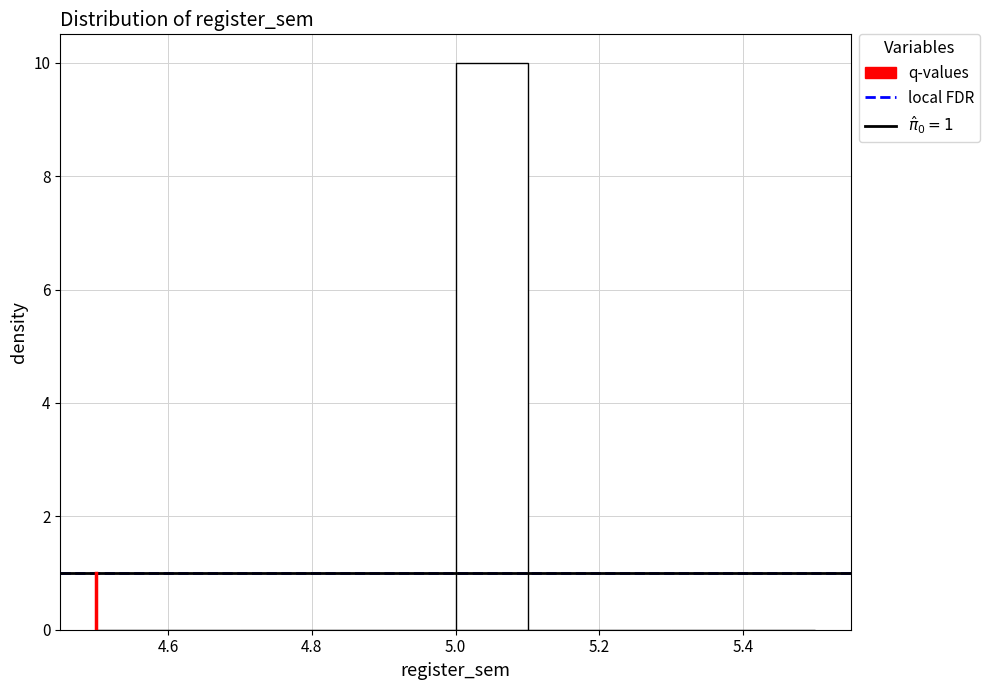

Over which range of the x-axis is the bar tallest?

5.0 to 5.1